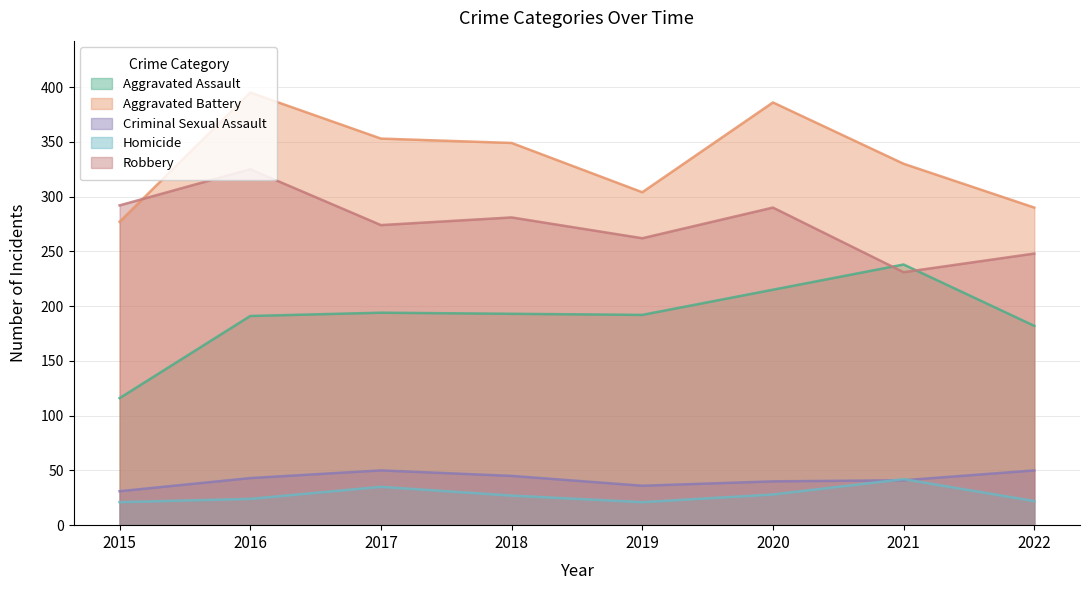

How many lines are shown in the chart?

5